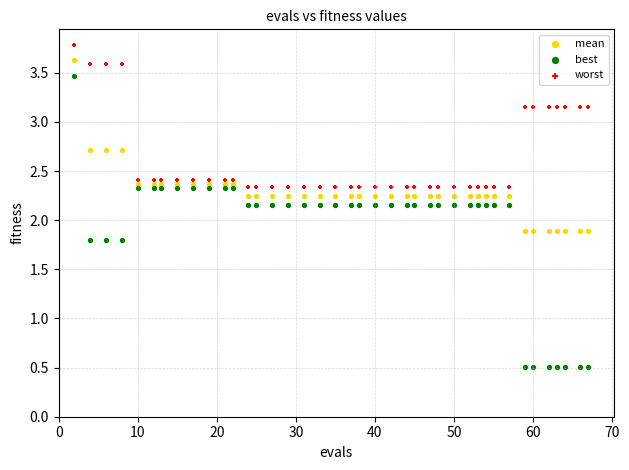

What are all the series names shown in the legend?

mean, best, worst